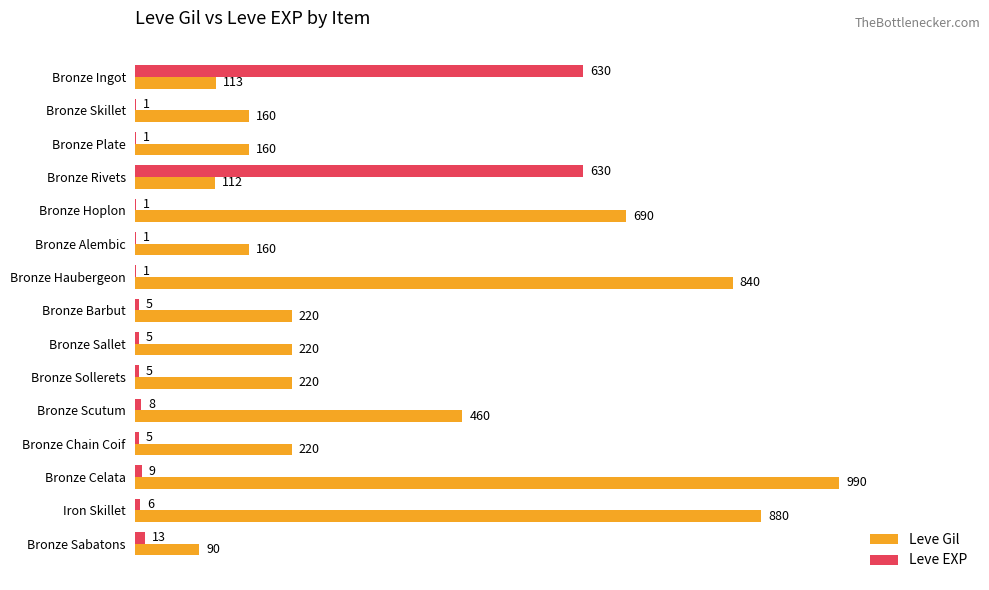

At which category is the sum across all series the highest?

Bronze Celata